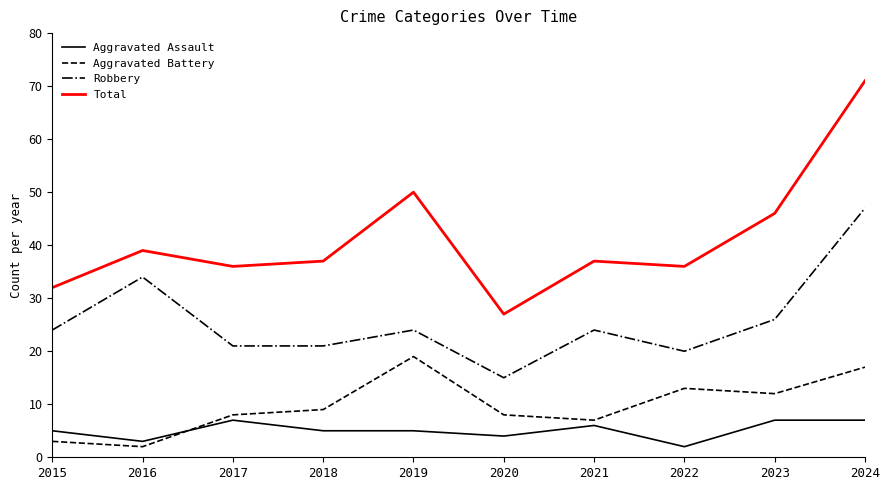

True or false: Aggravated Battery and Total cross at least once.

False